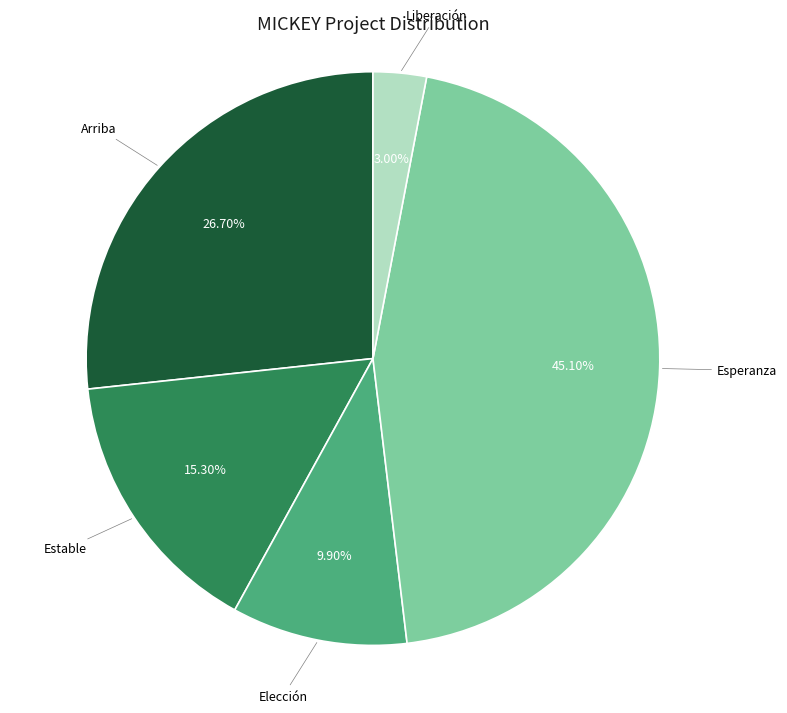

Does any single category account for the majority?

No